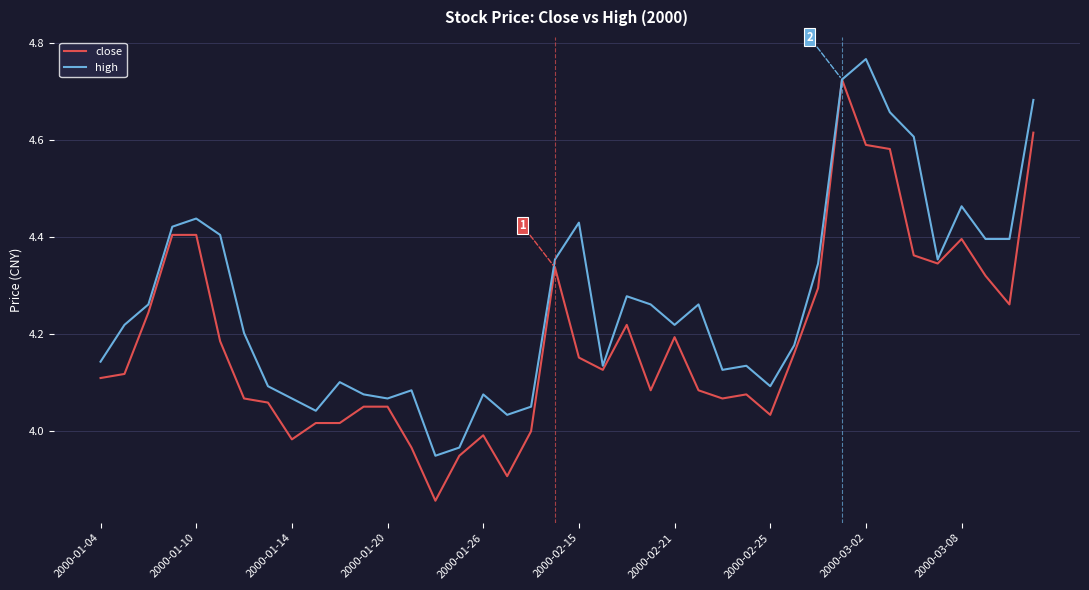

List the series in order of their overall mean, lowest first.

close, high